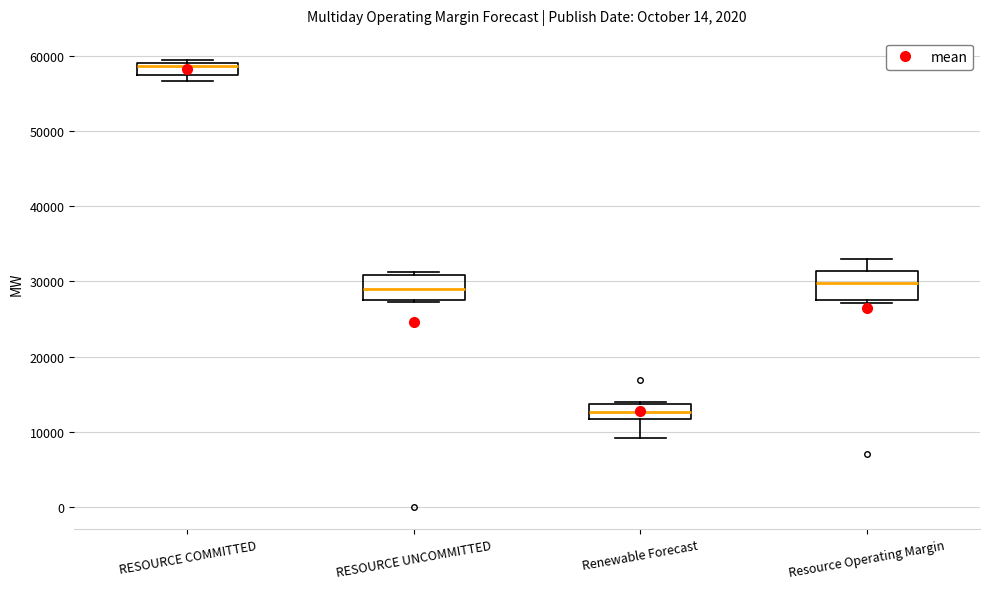

Reading left to right, read every box against the y-axis: the position of its median line, the range the box covers, and the ends of its whiskers. The values are not printed on the chart, so give them approximately, as read against the axis.

RESOURCE COMMITTED: median 59000 (just below the box's upper edge), box 58000 to 59000, whiskers 57000 to 59000 (just above the box's upper edge)
RESOURCE UNCOMMITTED: median 29000, box 27000 to 31000, whiskers 27000 to 31000 (just above the box's upper edge)
Renewable Forecast: median 13000, box 12000 to 14000, whiskers 9000 to 14000
Resource Operating Margin: median 30000, box 28000 to 31000, whiskers 27000 to 33000